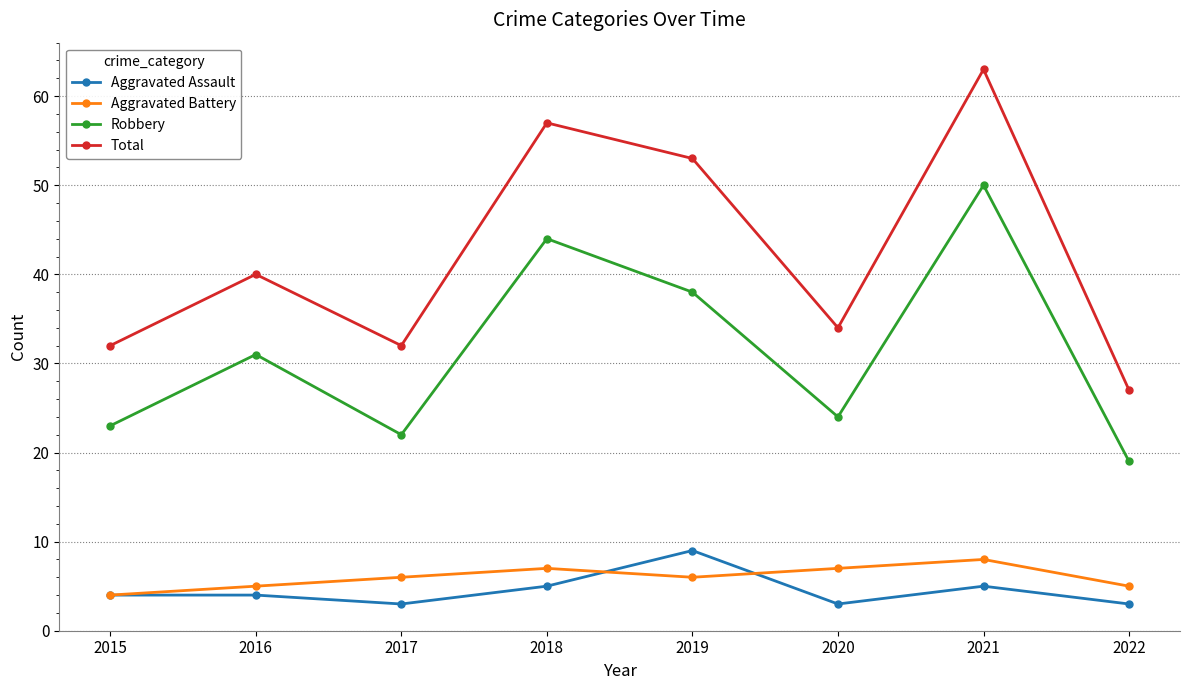

Which series has the largest total across all categories?

Total